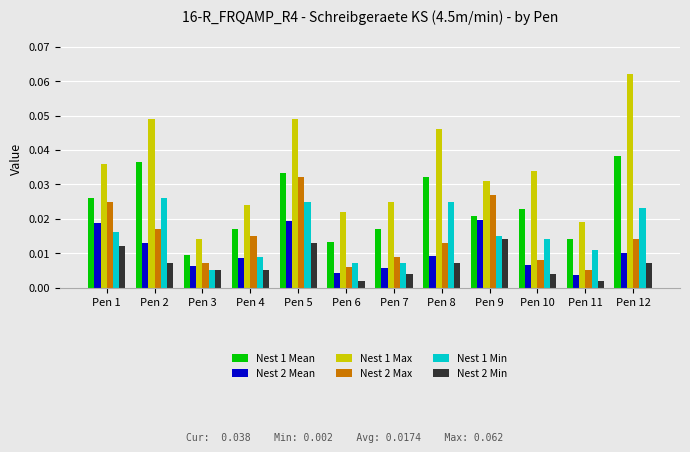

Count the number of data series in this chart.

6